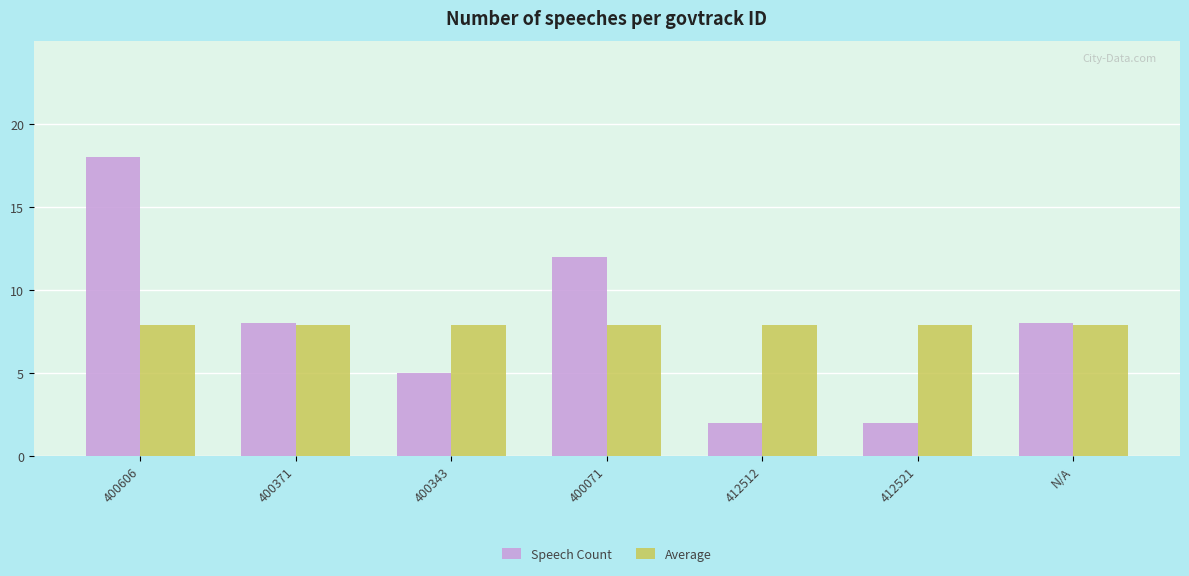

What is the lowest value of the Average series?

7.9